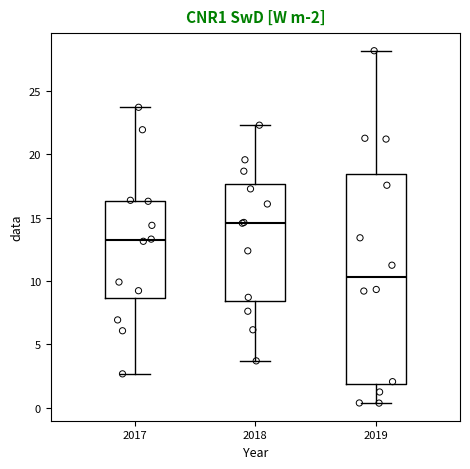

Which box has the lowest median line?

2019